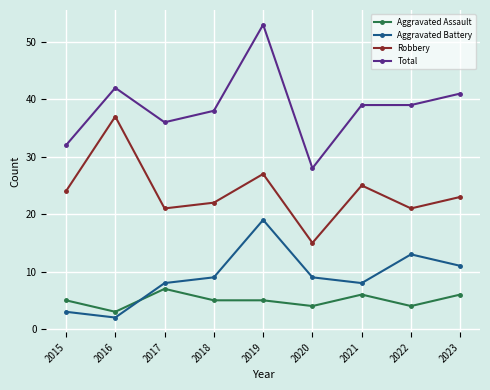

At which category is the sum across all series the highest?

2019